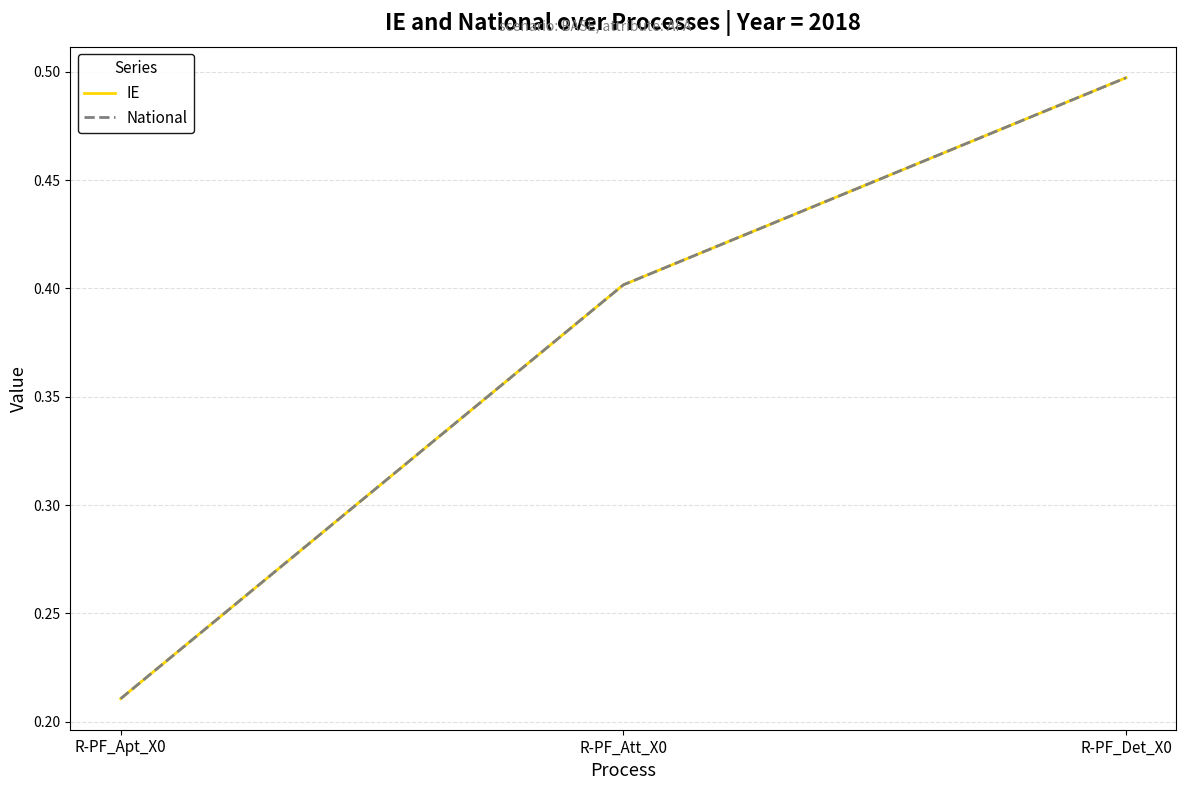

Is this an area chart (filled region under the line)?

No